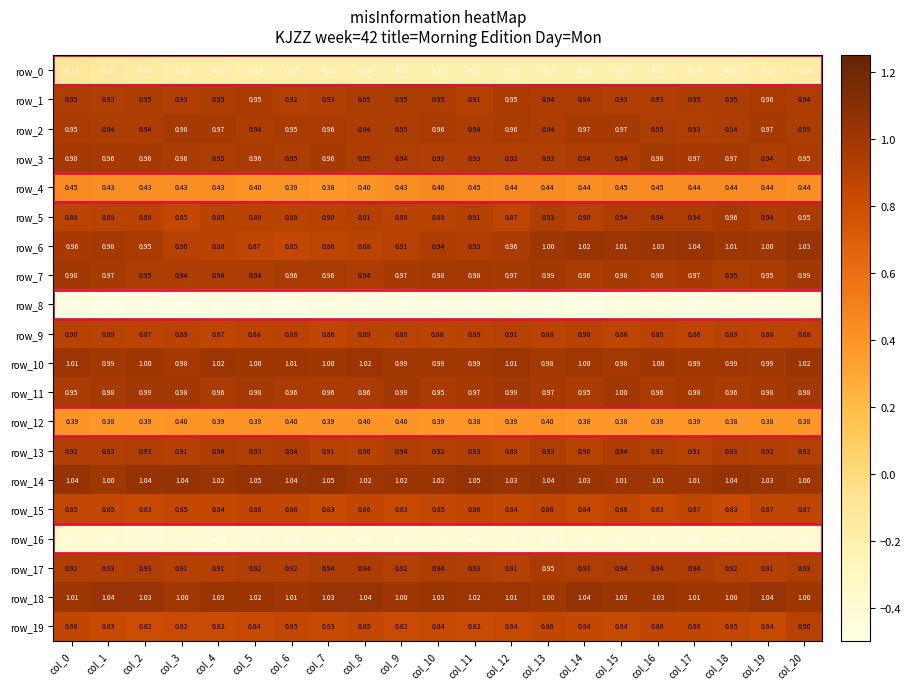

Is the value of row_4 at col_8 greater than the value of row_1 at col_15?

No